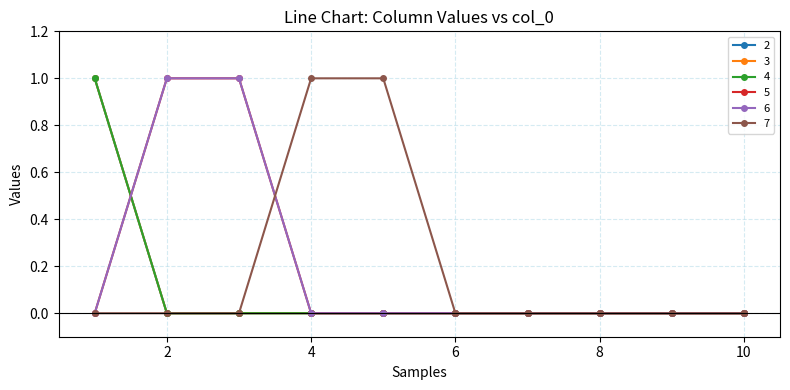

How many lines are shown in the chart?

6